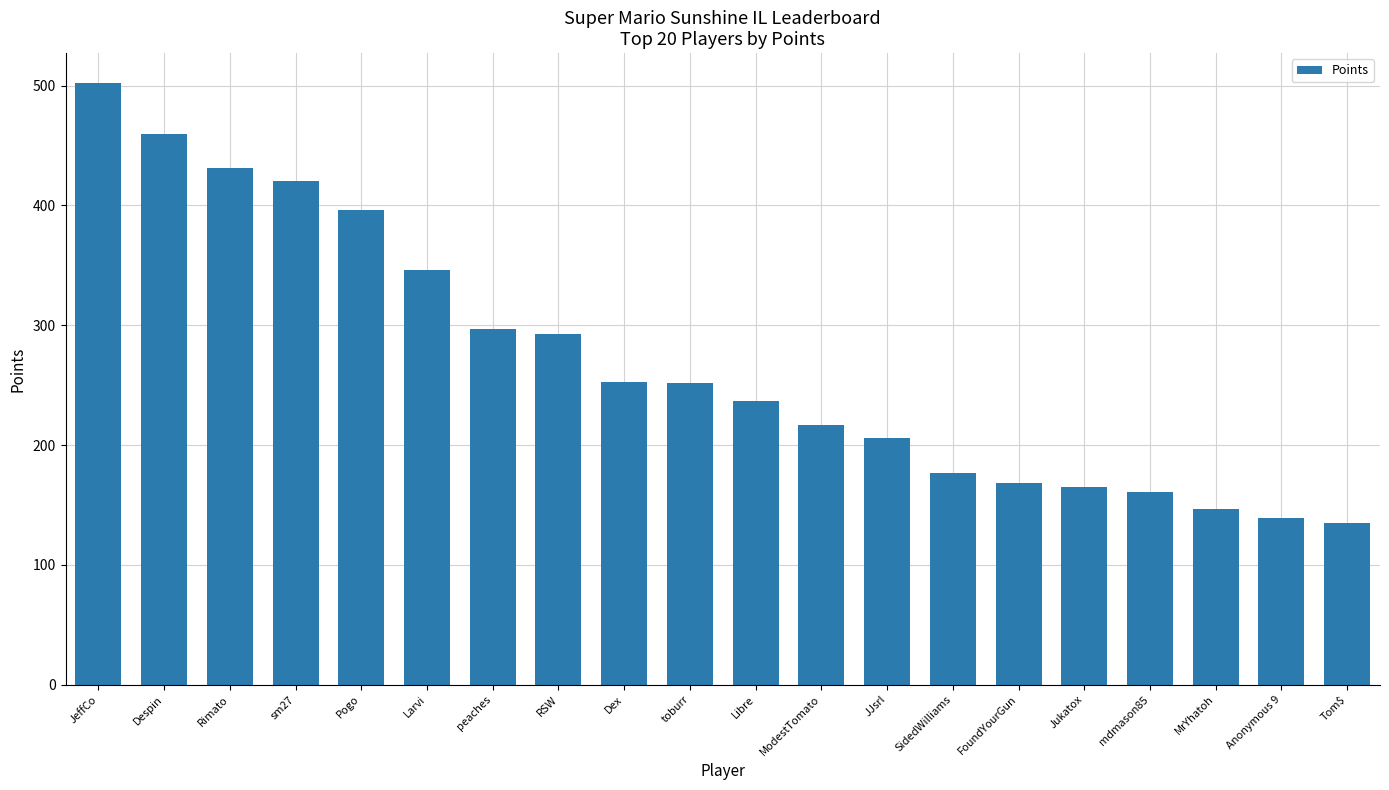

What is the greatest value displayed?

502